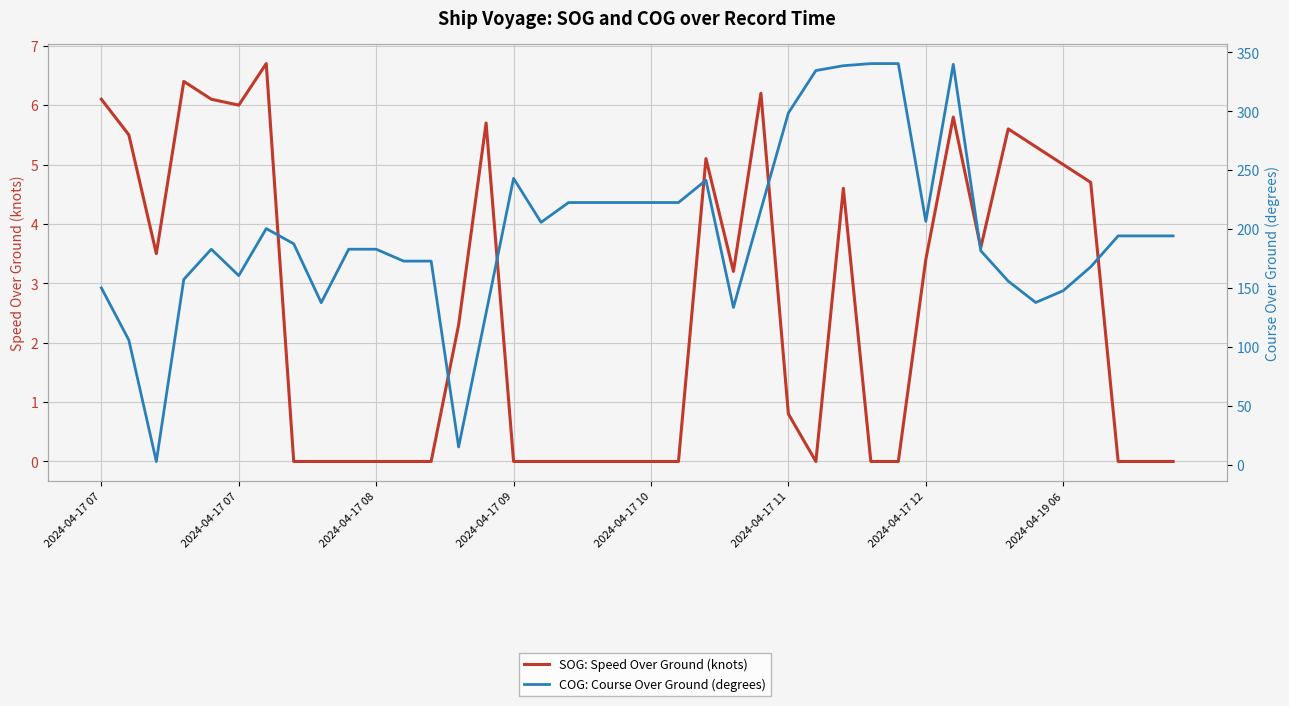

True or false: COG: Course Over Ground (degrees) has more than 0 points higher than both neighbors.

True